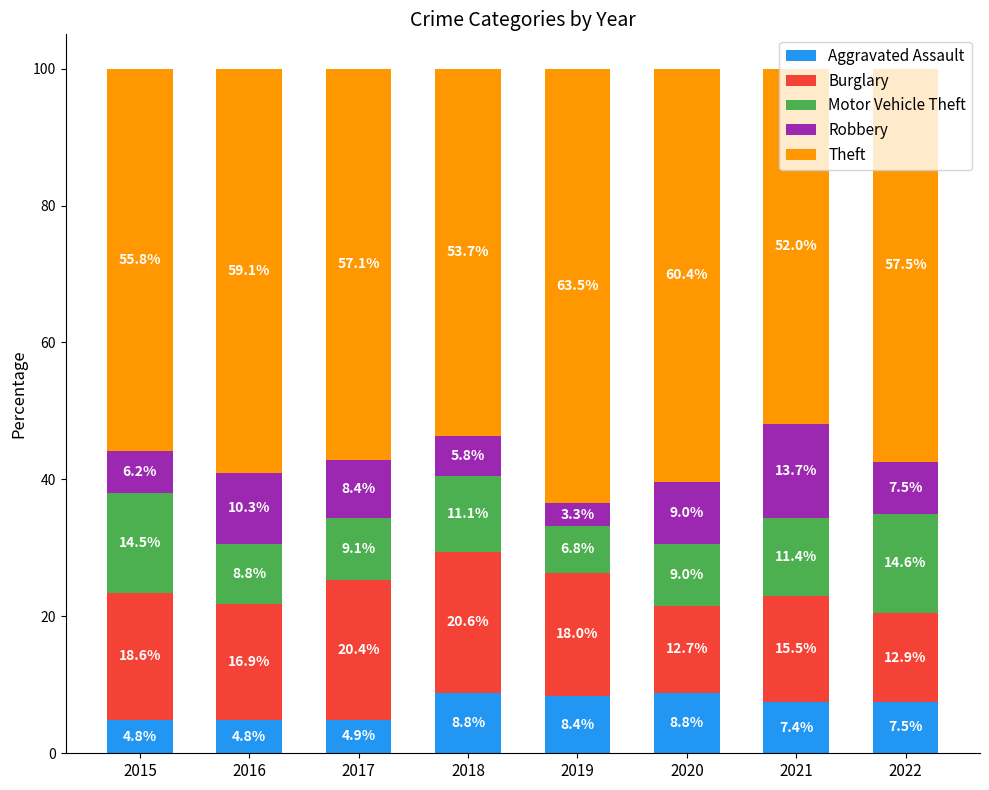

What is the minimum value for Aggravated Assault?

4.8